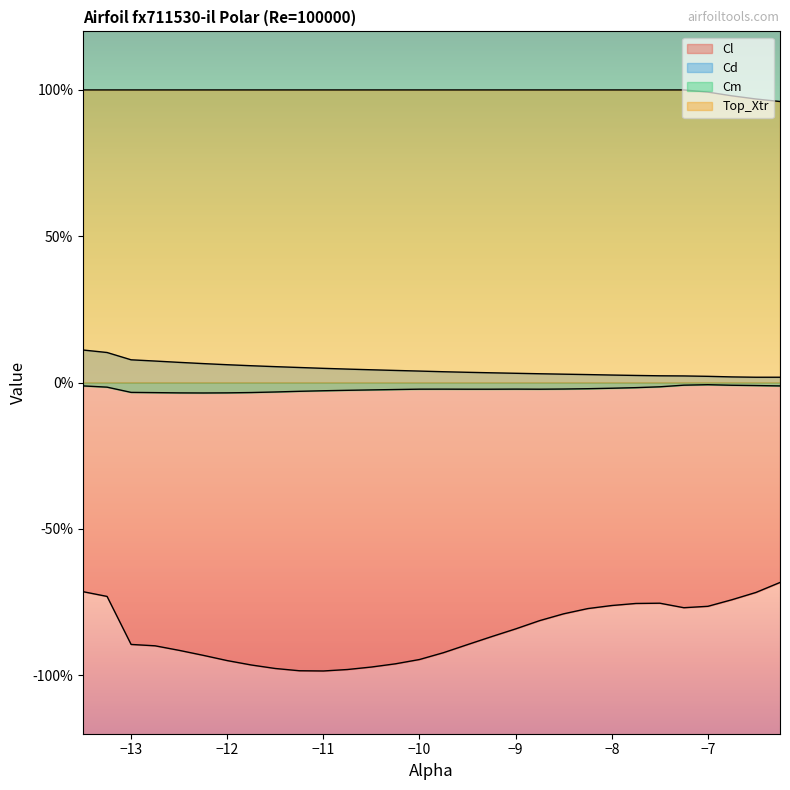

Is it true that Cm equals -0.0 at -11.75?

False